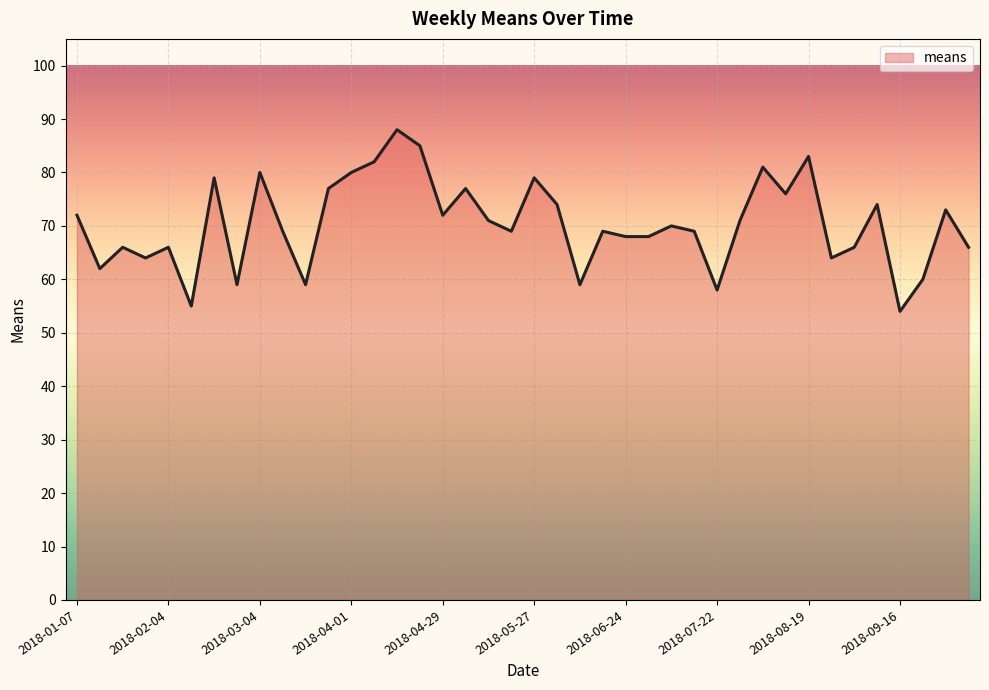

What is the maximum value shown in the chart?

88